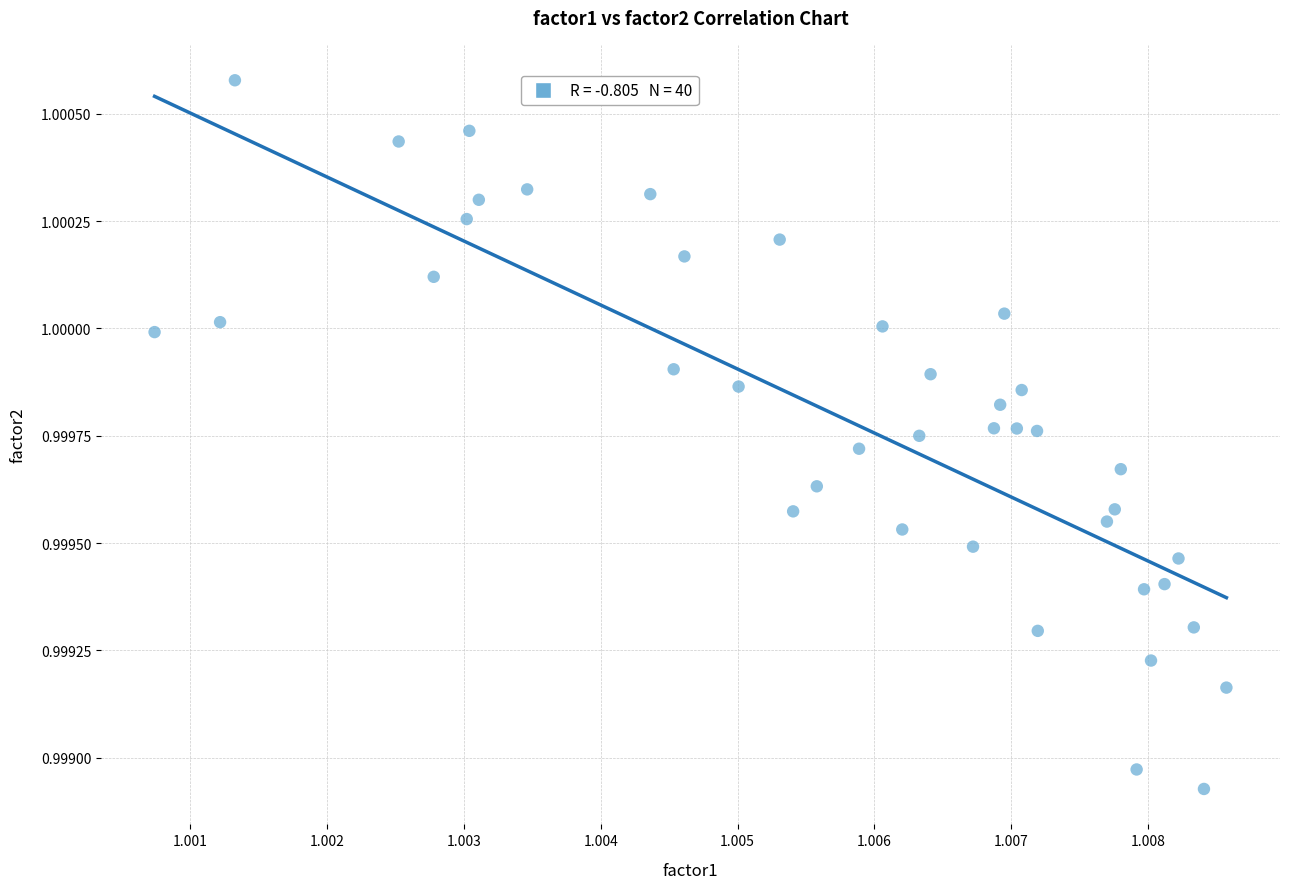

Count the number of points in this scatter plot.

40